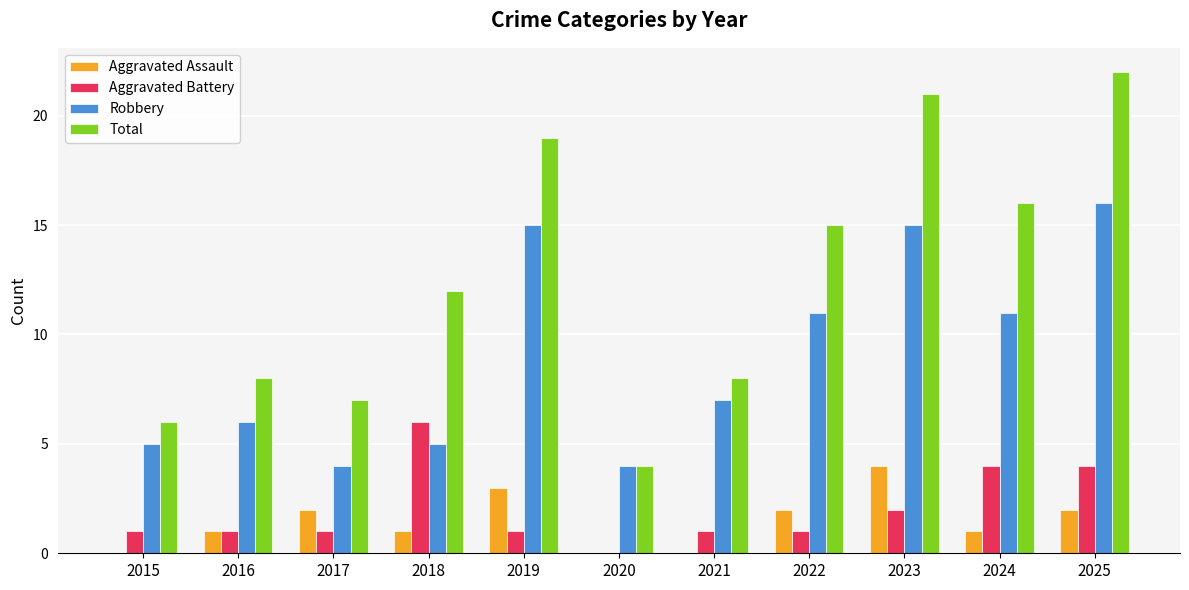

Which category has the highest value across all series?

2025